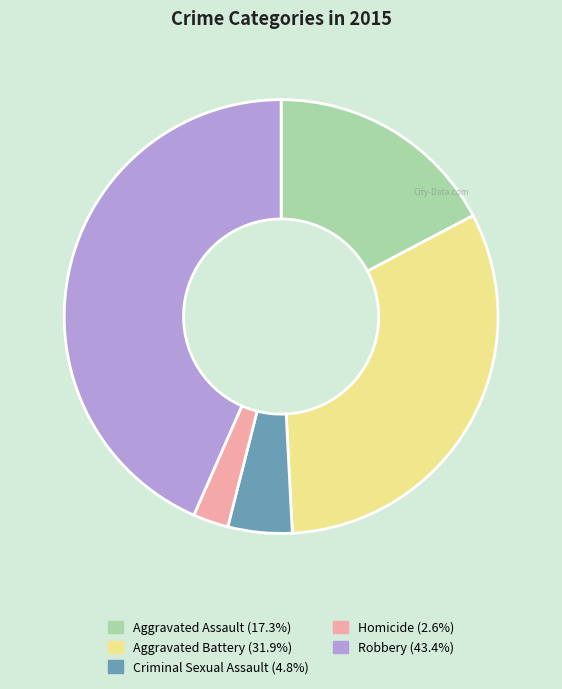

Count the number of slices in the pie.

5